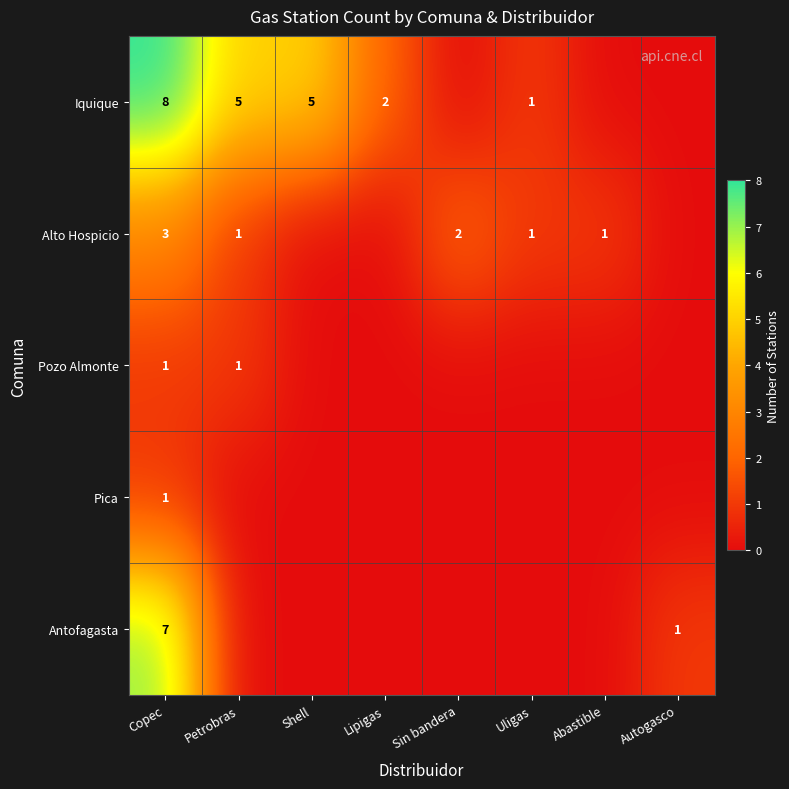

True or false: Pica has a value of 2 at Copec.

False